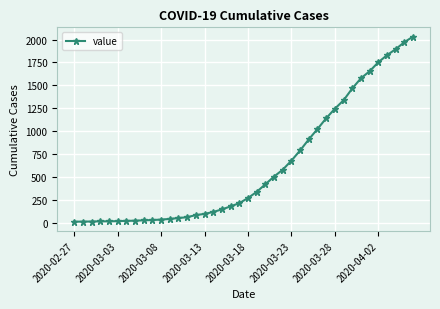

What is the value of the 24th point from the left?

505